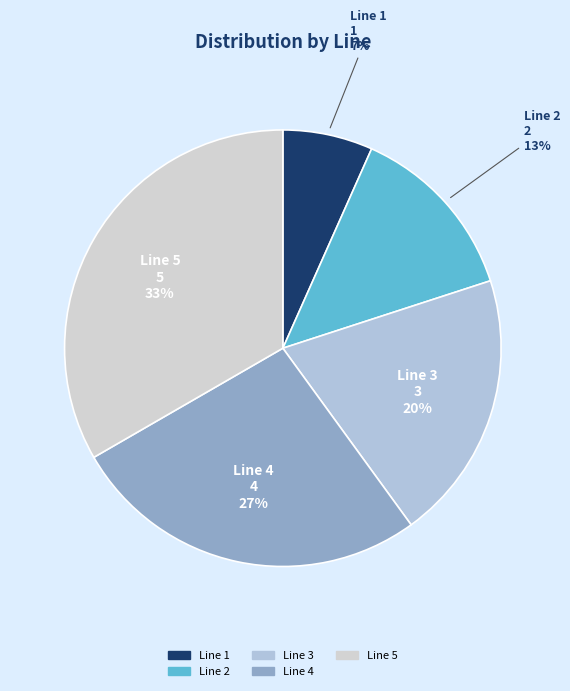

Rank the categories by value from lowest to highest.

Line 1, Line 2, Line 3, Line 4, Line 5